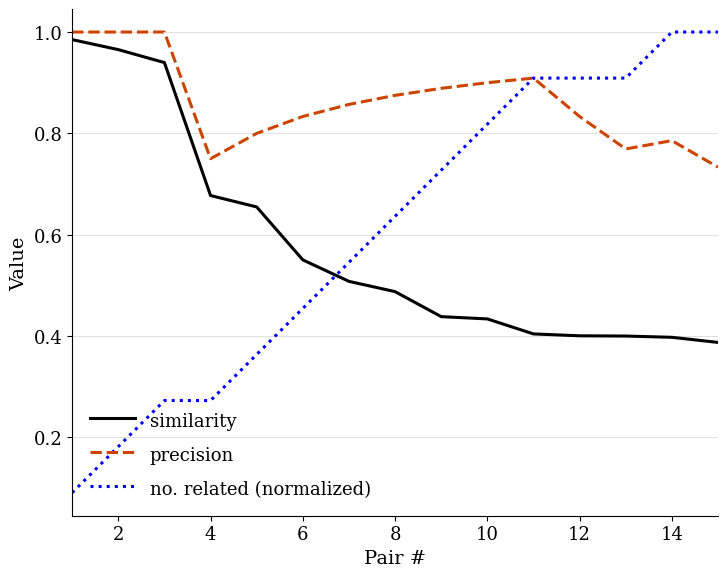

Which series has the largest total across all categories?

precision